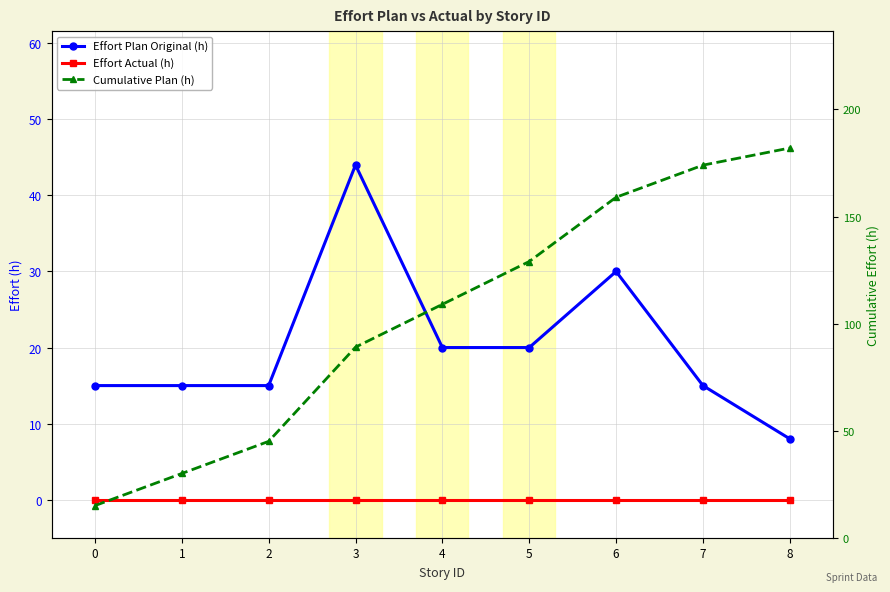

What is the difference between the maximum and minimum values in the Cumulative Plan (h) series?

167